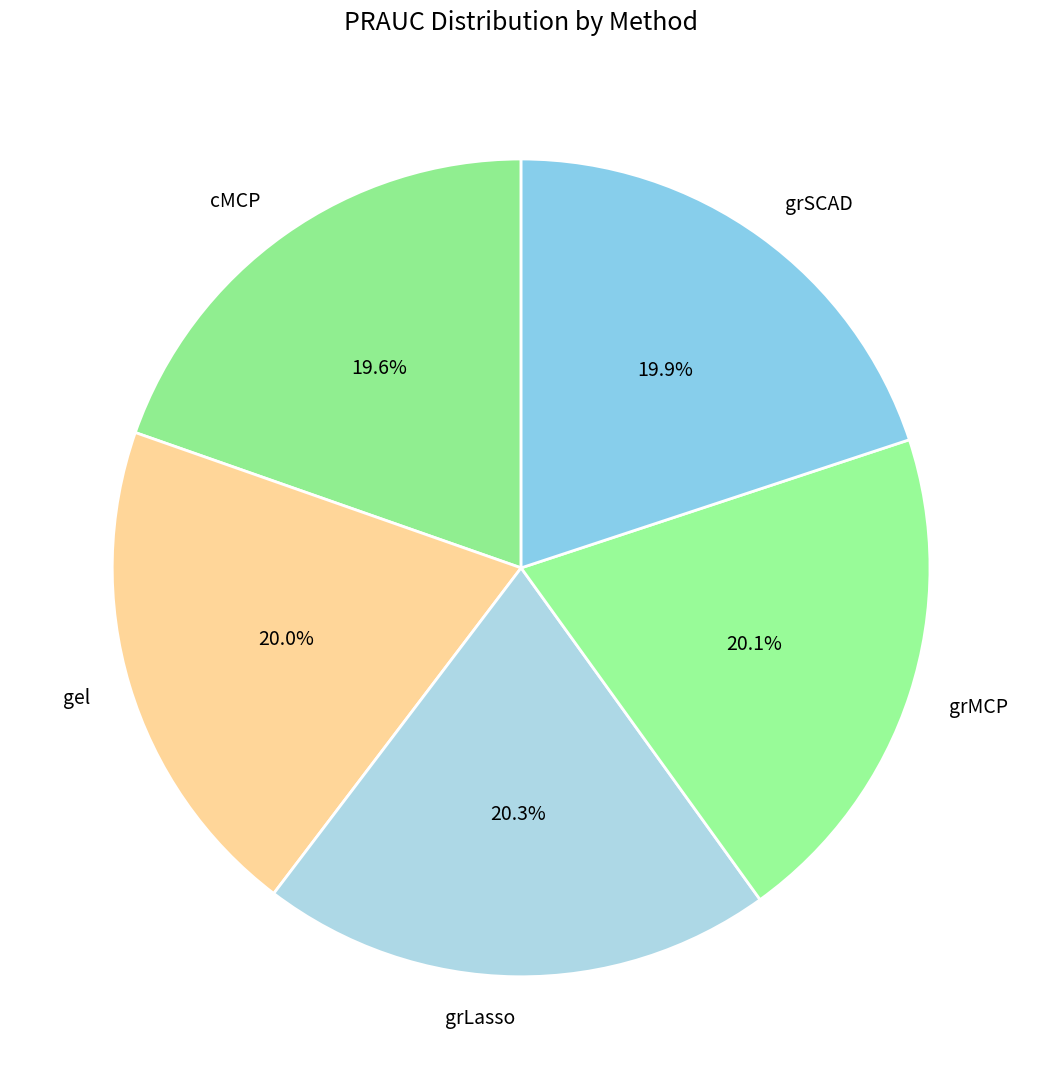

How many slices are in this pie chart?

5